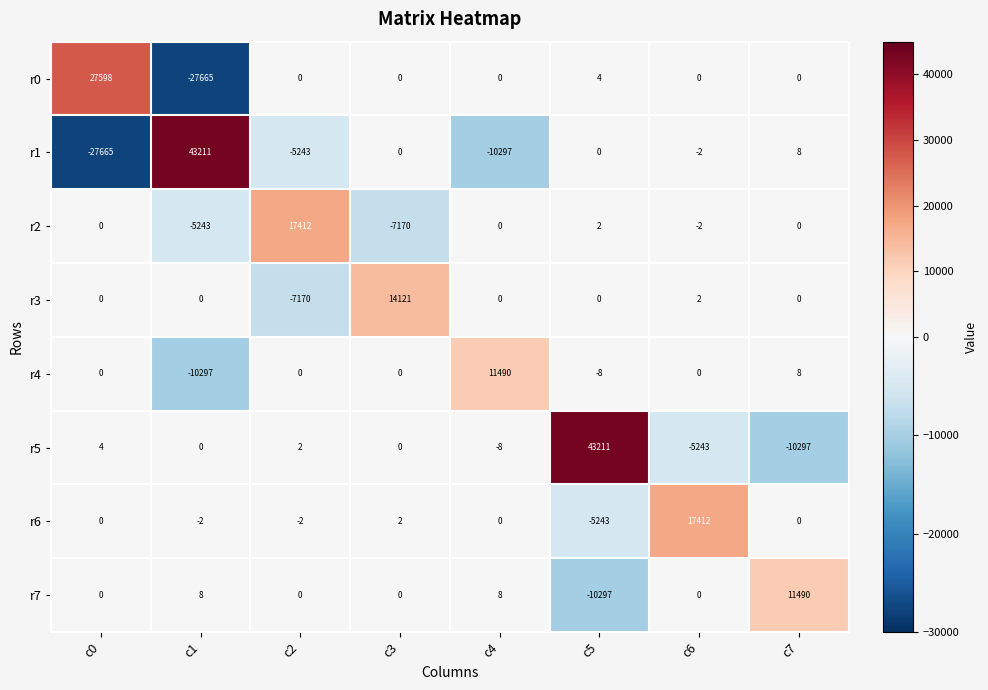

Rank the series by their maximum value, from highest to lowest.

r1, r5, r0, r2, r6, r3, r4, r7